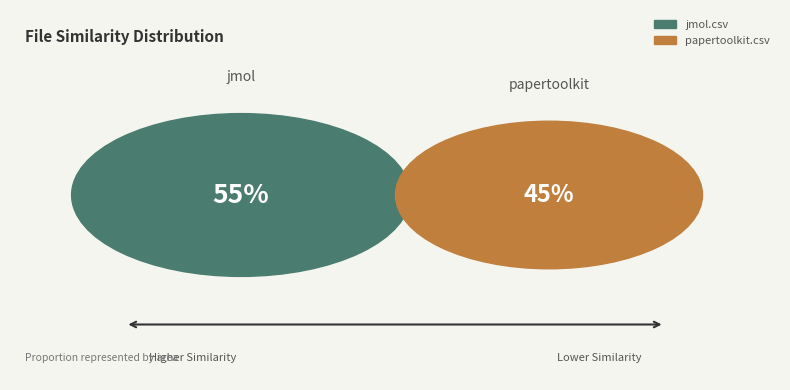

Which category accounts for the majority?

jmol.csv